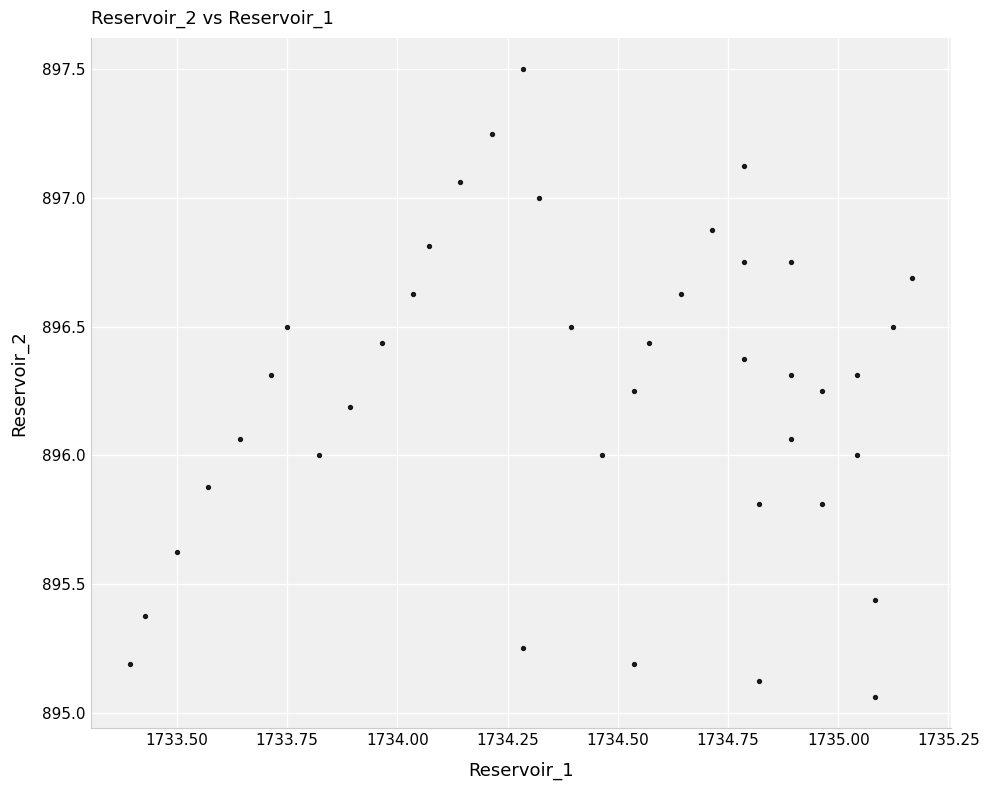

What is the range of Y values (max minus min)?

2.4